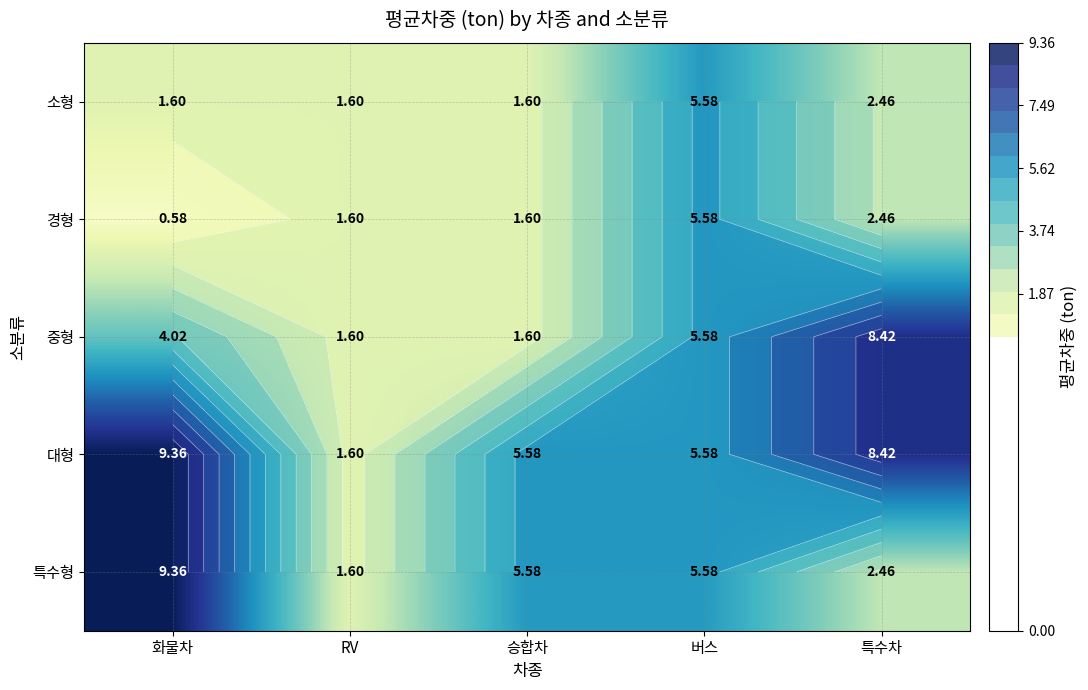

What is the average value of the 대형 series?

6.1